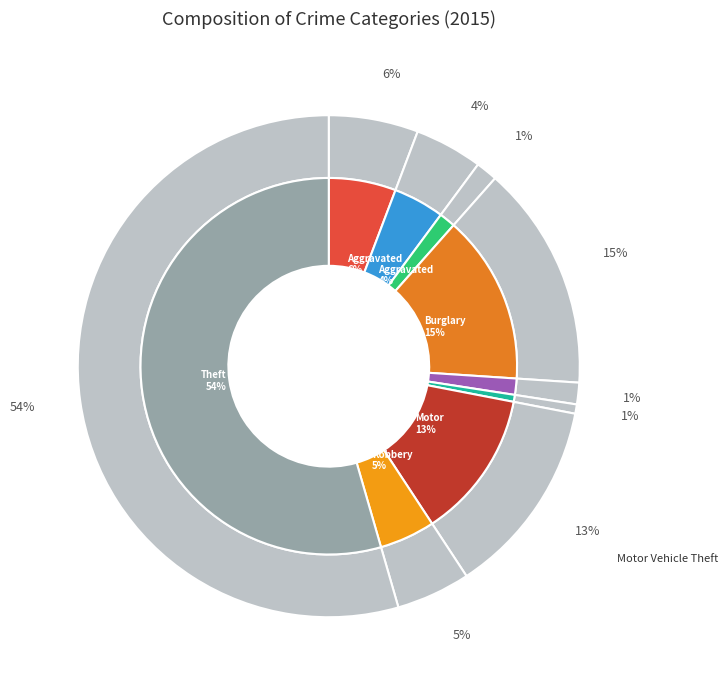

How many slices are in this pie chart?

9